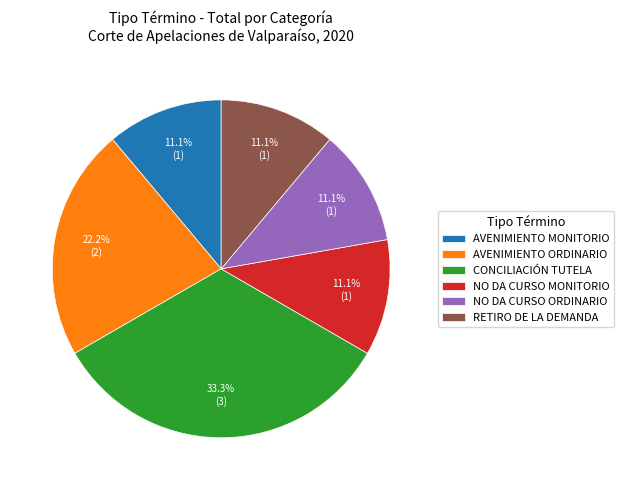

Count the number of slices in the pie.

6